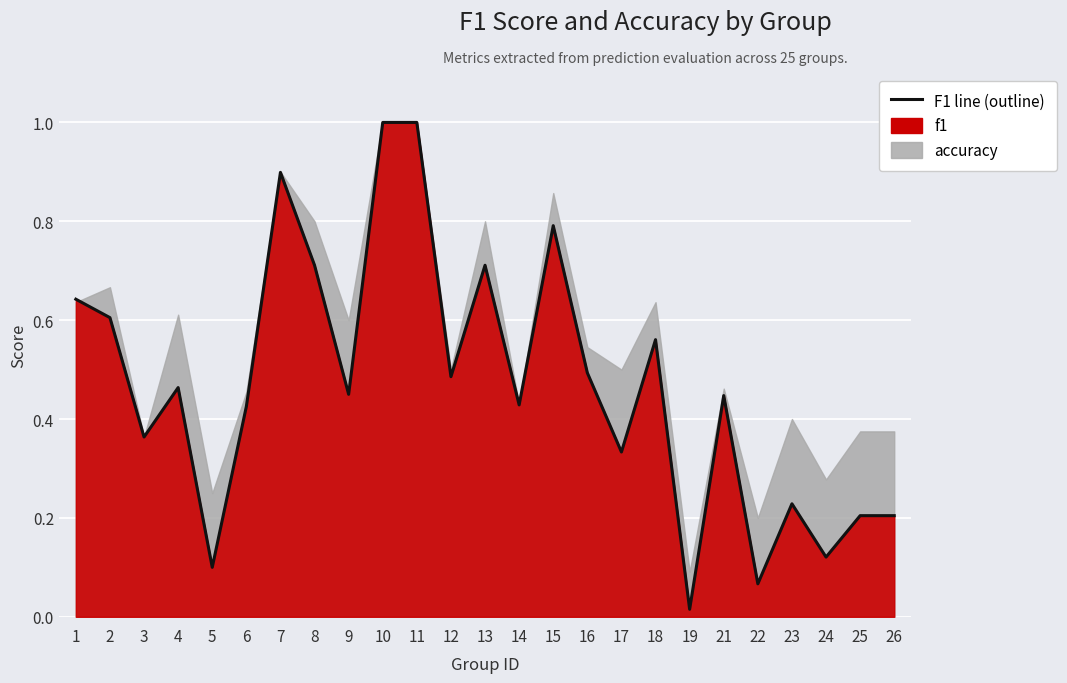

Is it true that the value at 1 is 0.6?

True